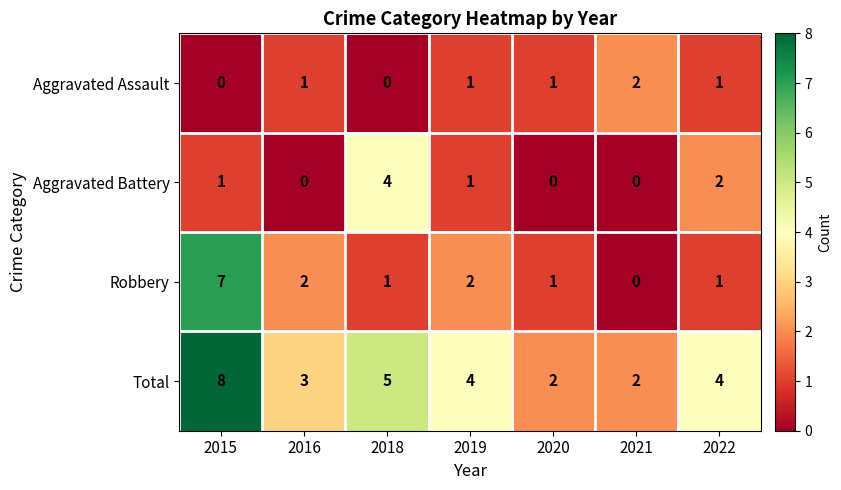

Which series has the largest total across all categories?

Total